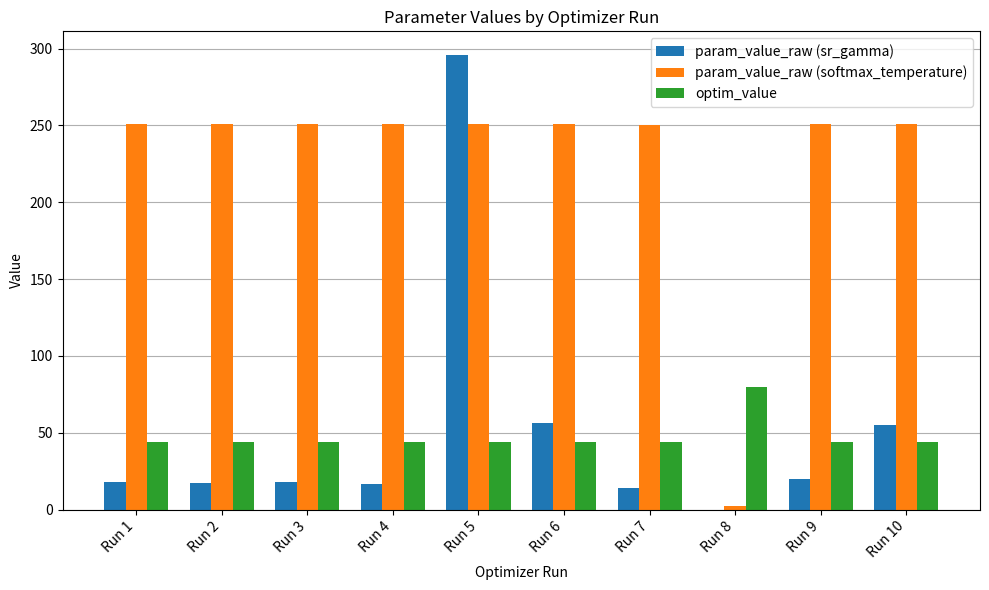

List the series in order of their peak value, highest first.

param_value_raw (sr_gamma), param_value_raw (softmax_temperature), optim_value